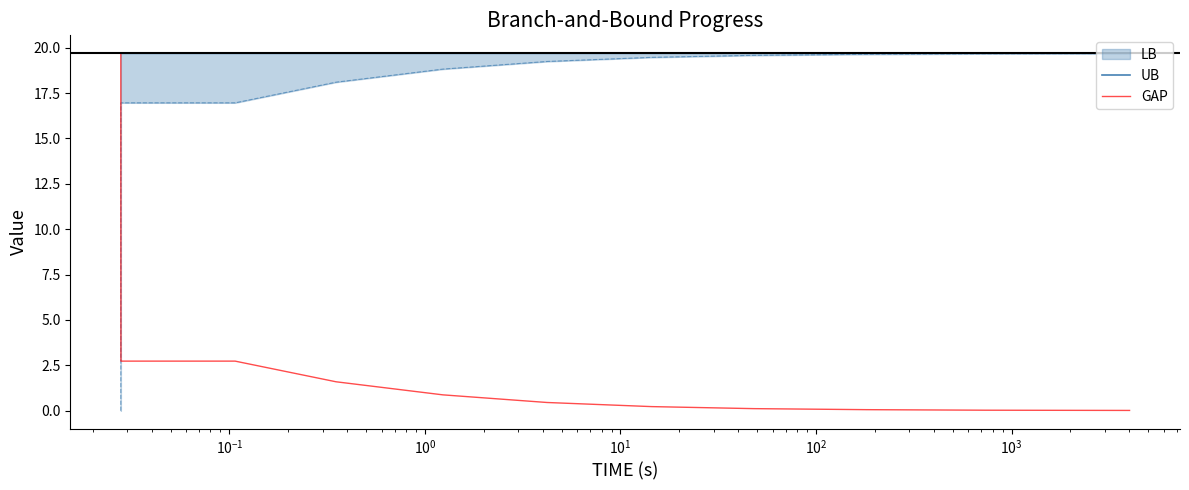

Count the number of categories in the chart.

16